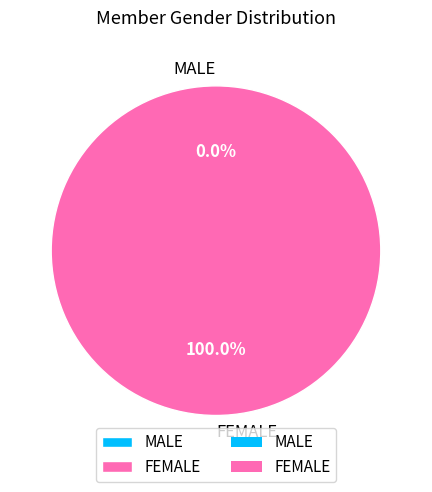

Is there a majority slice in this chart?

Yes